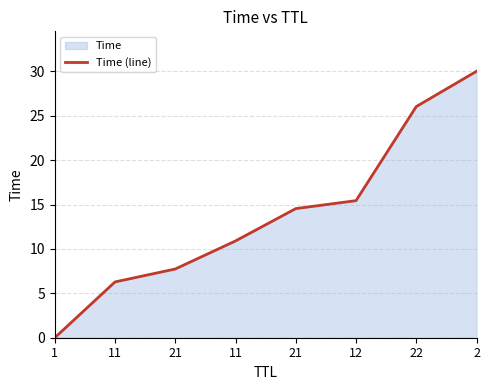

How many lines are shown in the chart?

1